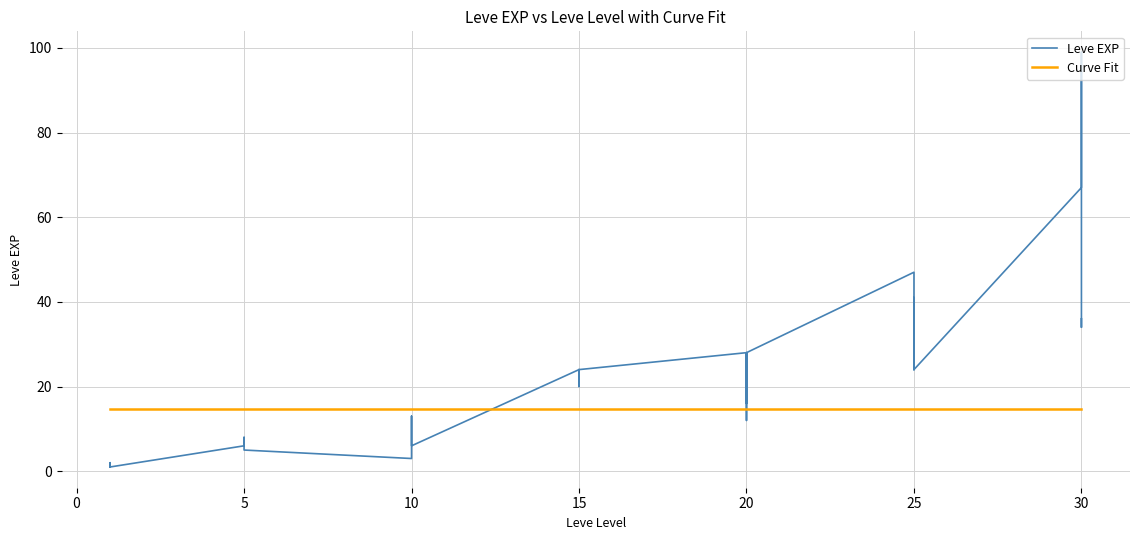

What is the minimum value shown in the chart?

1.0